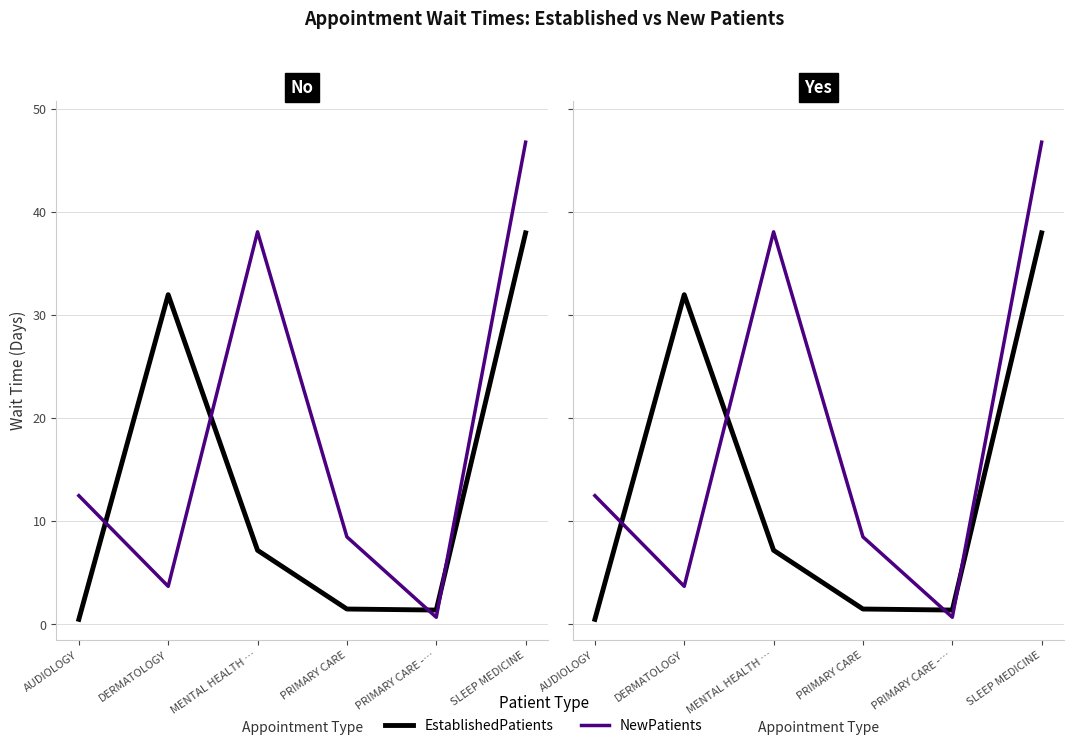

Does the chart have visible grid lines?

Yes